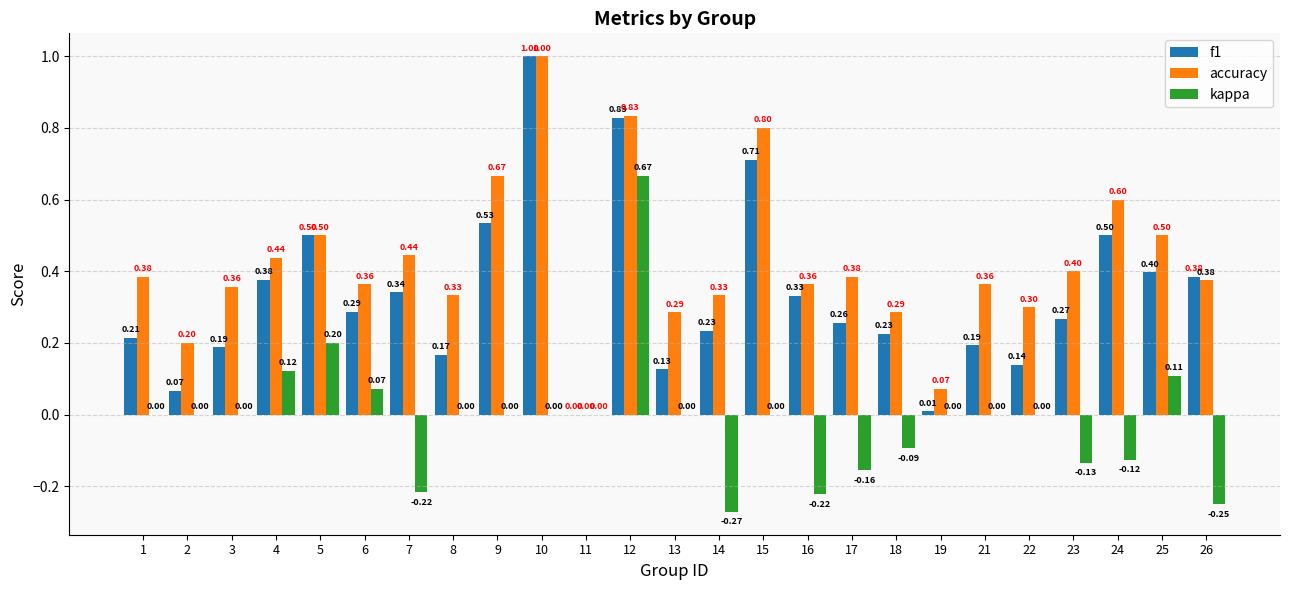

Does the chart contain stacked bars?

No